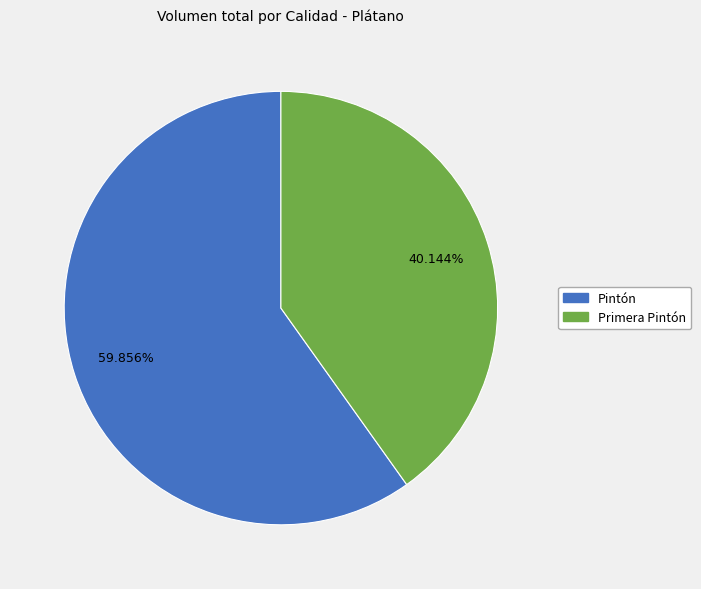

Rank the categories by value from lowest to highest.

Primera Pintón, Pintón